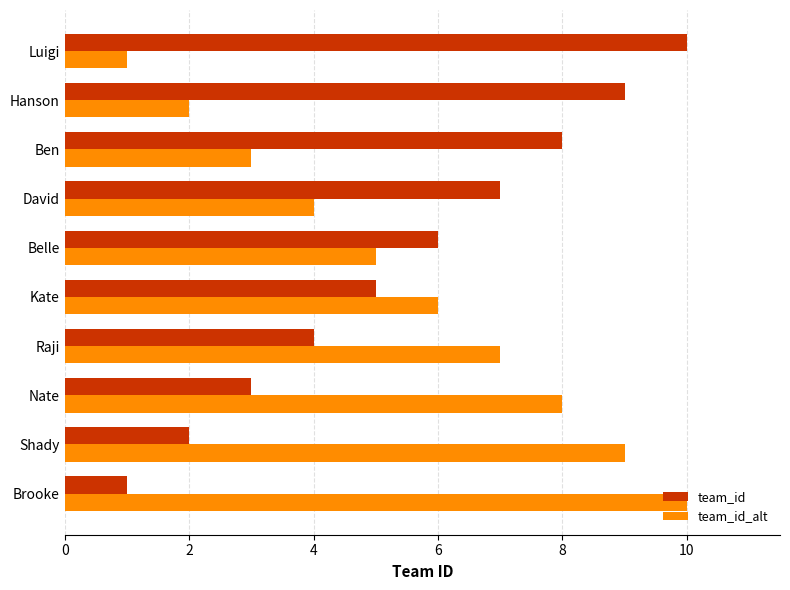

Is the value of team_id at Hanson greater than the value of team_id_alt at Brooke?

No